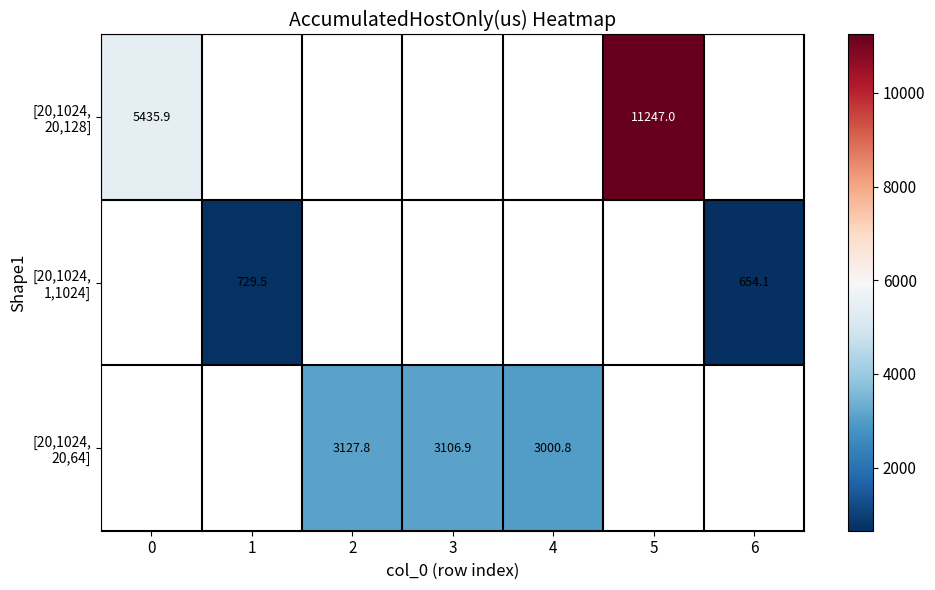

The [20,1024, 1,1024] series shows 953.5 at 6. True or false?

False